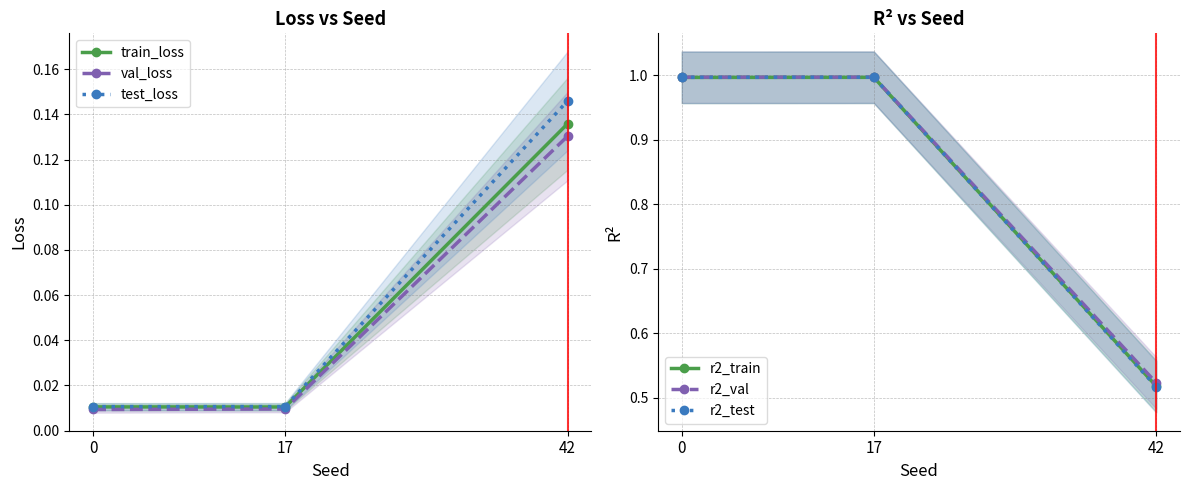

How many lines are shown in the chart?

6